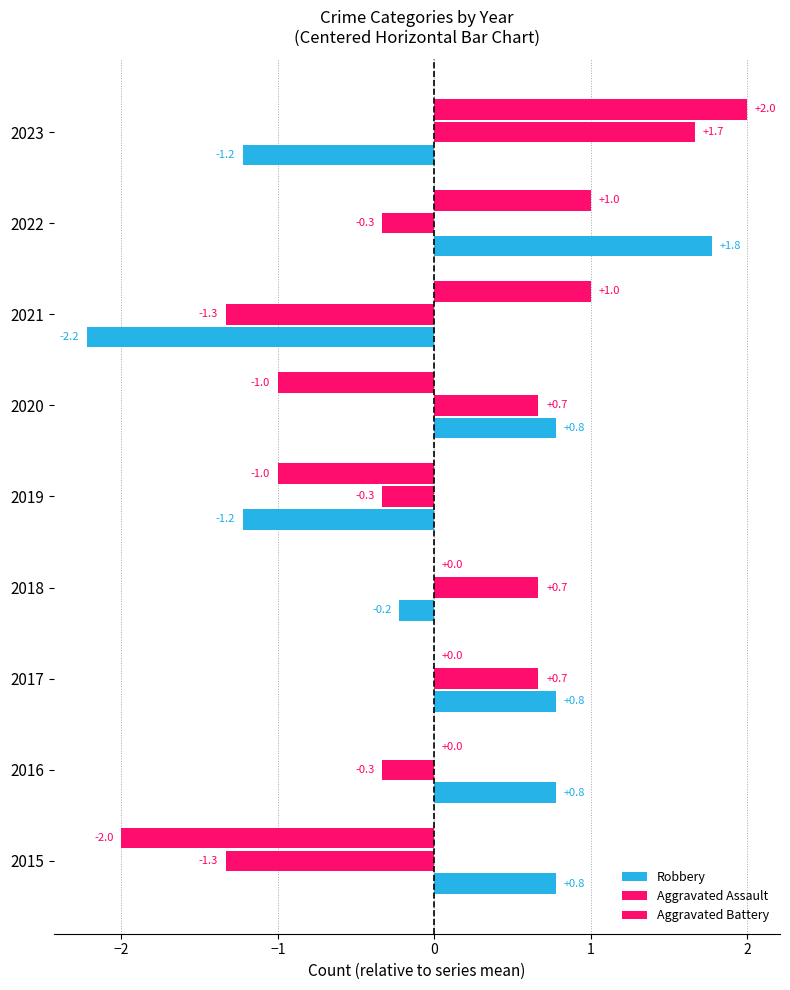

How many values in the Robbery series exceed 0?

5